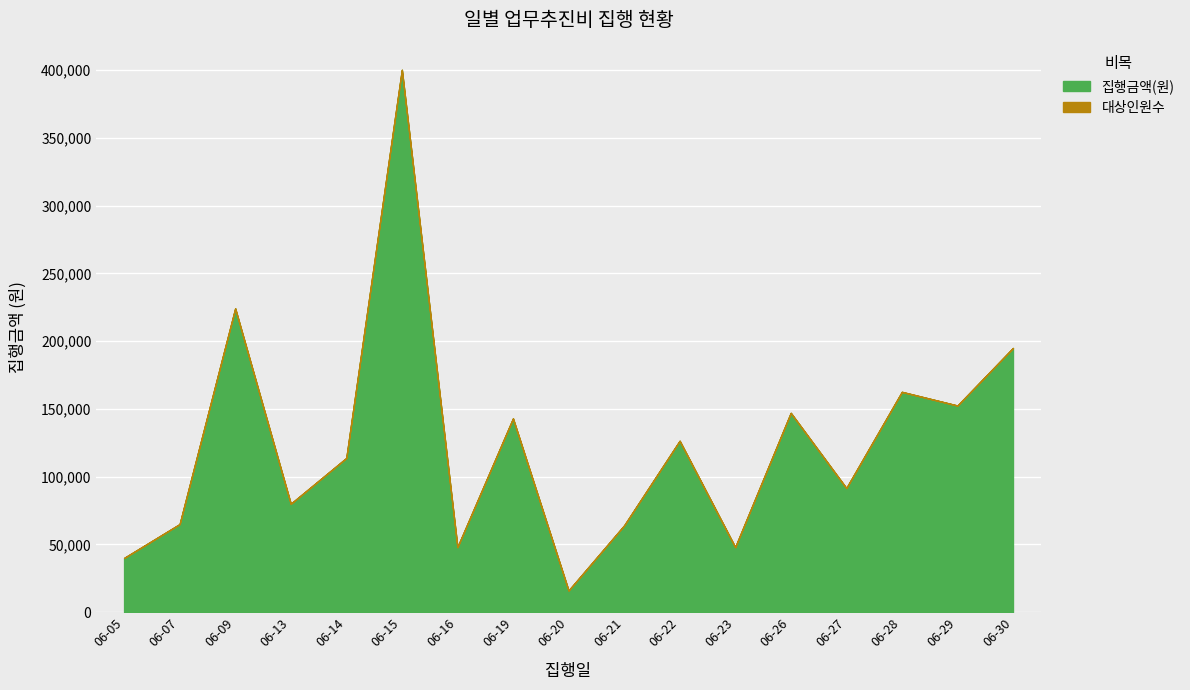

What is the sum of all values?

2117600